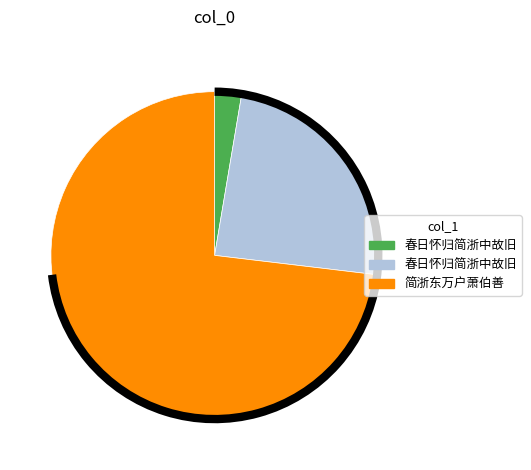

Is there a majority slice in this chart?

Yes